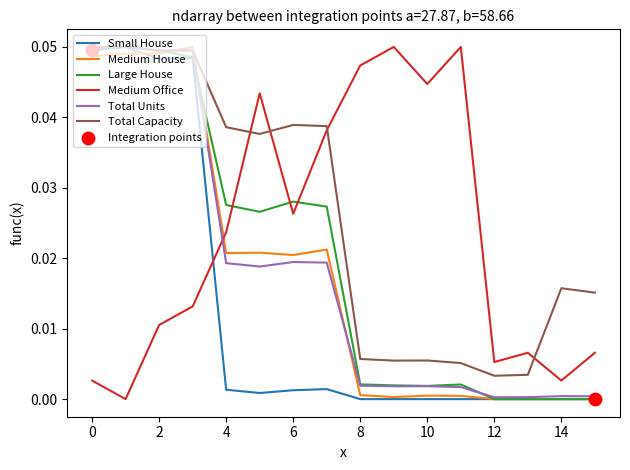

Which series has the largest total across all categories?

Total Capacity